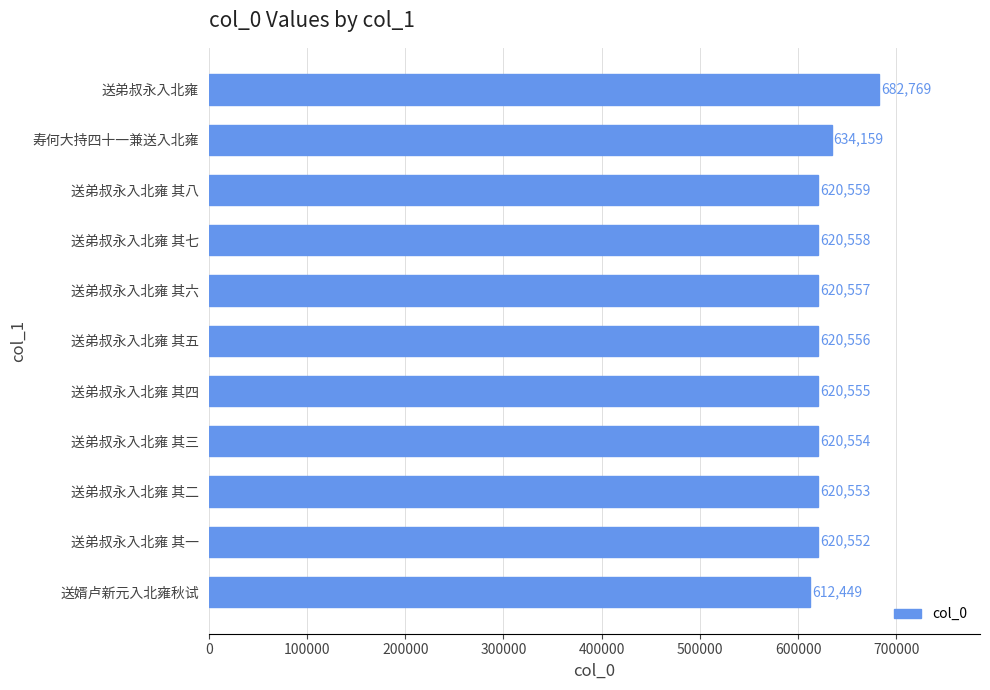

Count the number of categories in the chart.

11